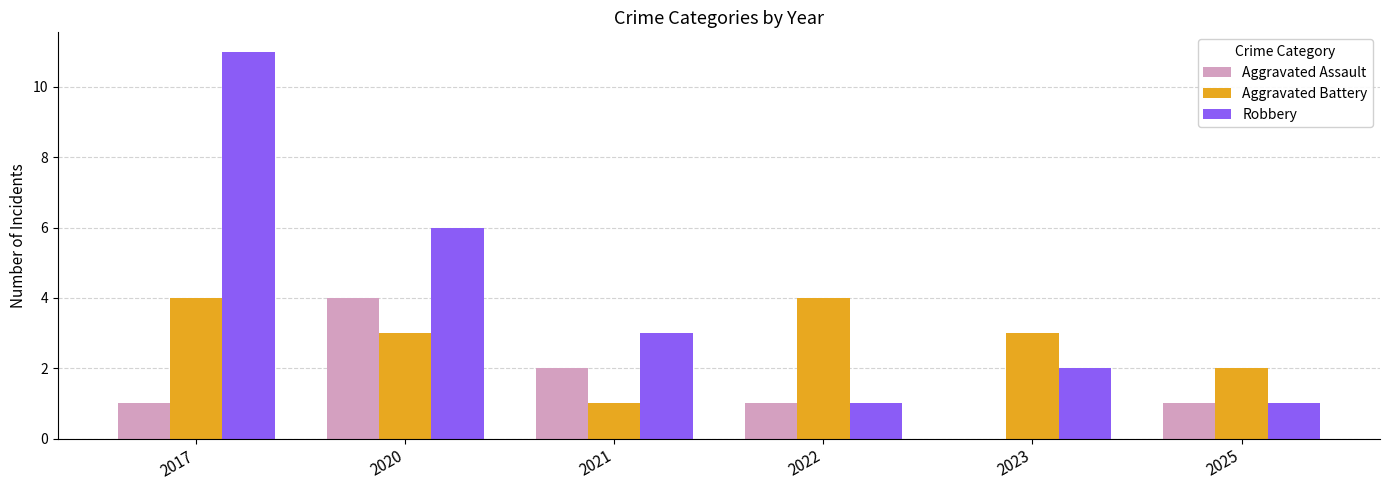

Which series changed the most between 2017 and 2023?

Robbery